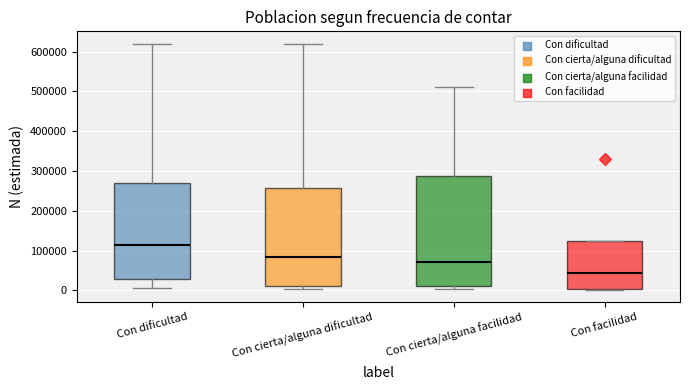

Reading left to right, transcribe this box plot: for each box, give where its median line is, the range the box spans, and where its two whiskers end, as read against the y-axis. The values are not printed on the chart, so give them approximately, as read against the axis.

Con dificultad: median 110000, box 30000 to 270000, whiskers 10000 to 620000
Con cierta/alguna dificultad: median 80000, box 10000 to 260000, whiskers 0 to 620000
Con cierta/alguna facilidad: median 70000, box 10000 to 290000, whiskers 0 to 510000
Con facilidad: median 40000, box 0 to 120000, whiskers 0 to 120000